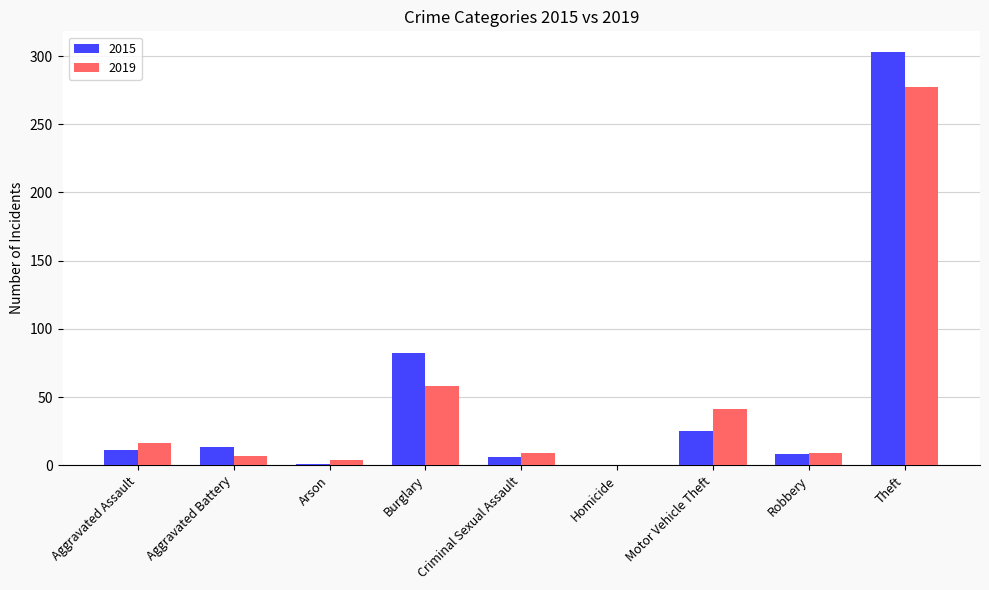

Which series changed the most between Burglary and Motor Vehicle Theft?

2015